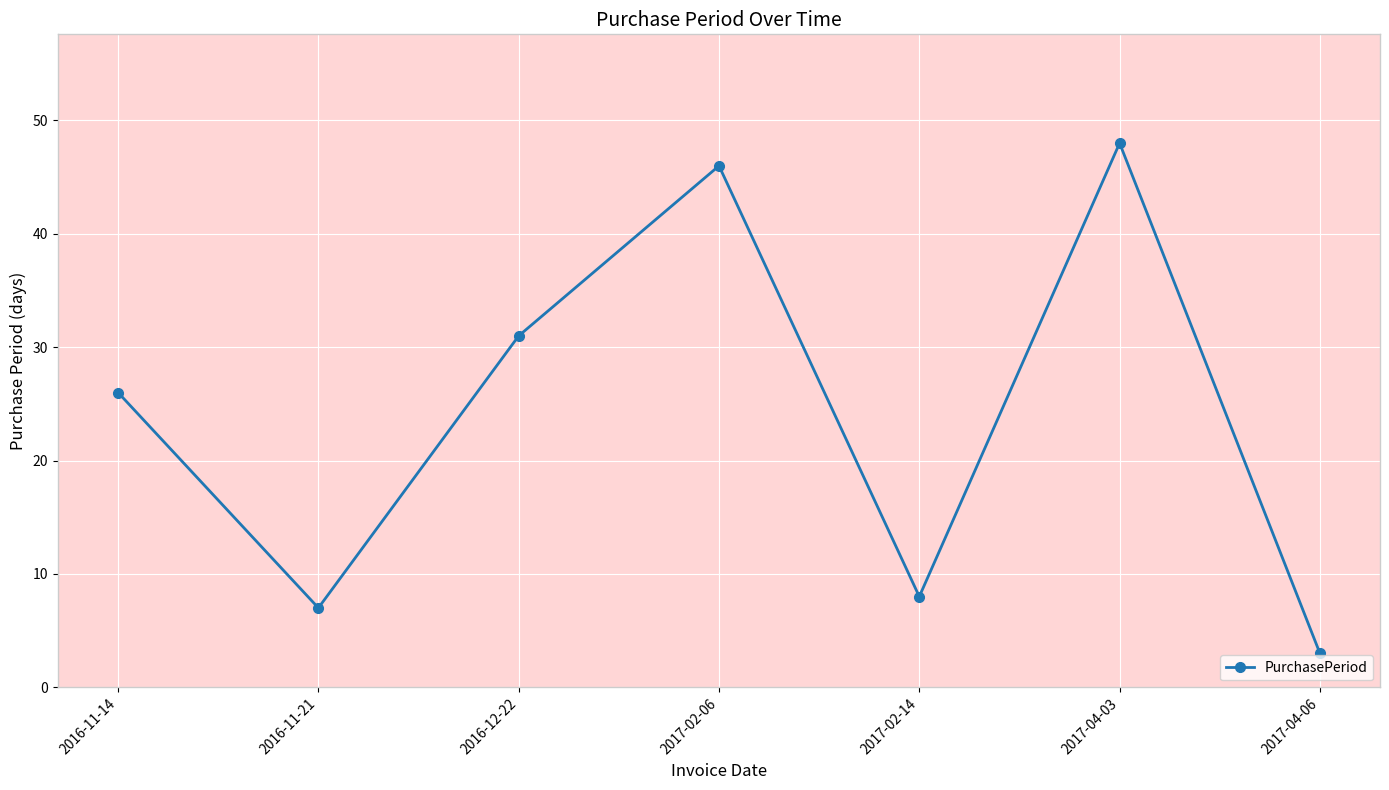

Reading left to right, what are all the values shown in this chart?

2016-11-14=26	2016-11-21=7	2016-12-22=31	2017-02-06=46	2017-02-14=8	2017-04-03=48	2017-04-06=3